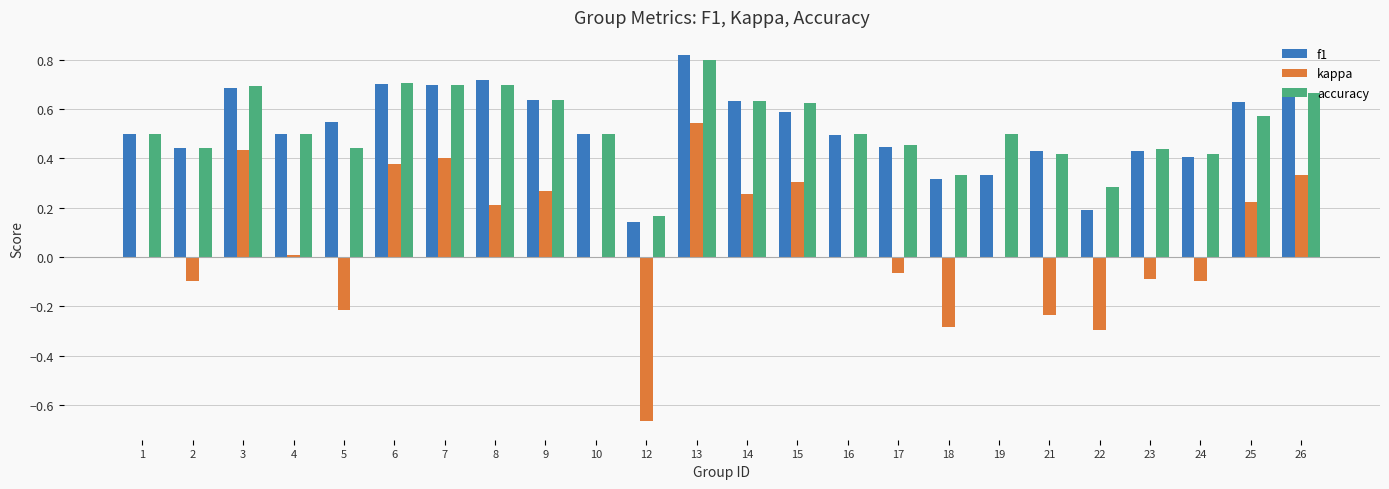

Which series has the widest spread of values?

kappa